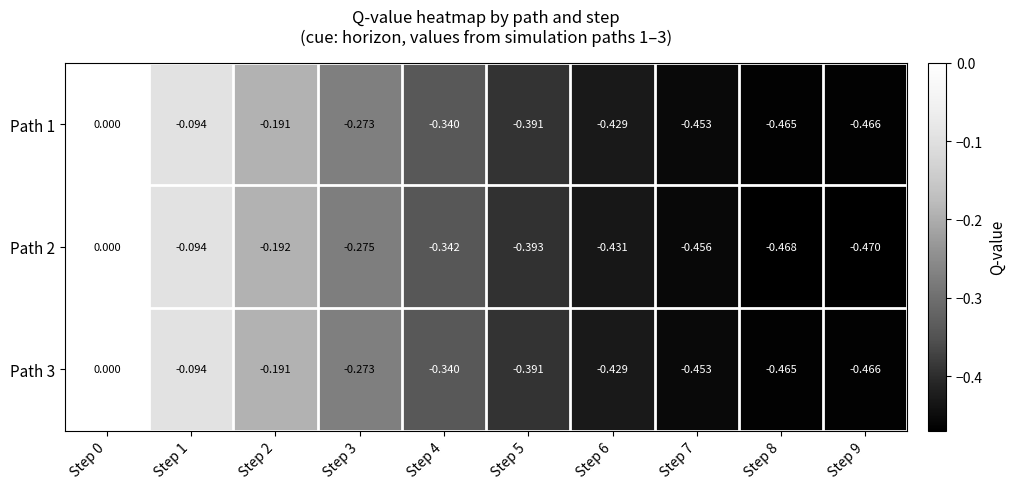

How many distinct data groups are displayed?

3